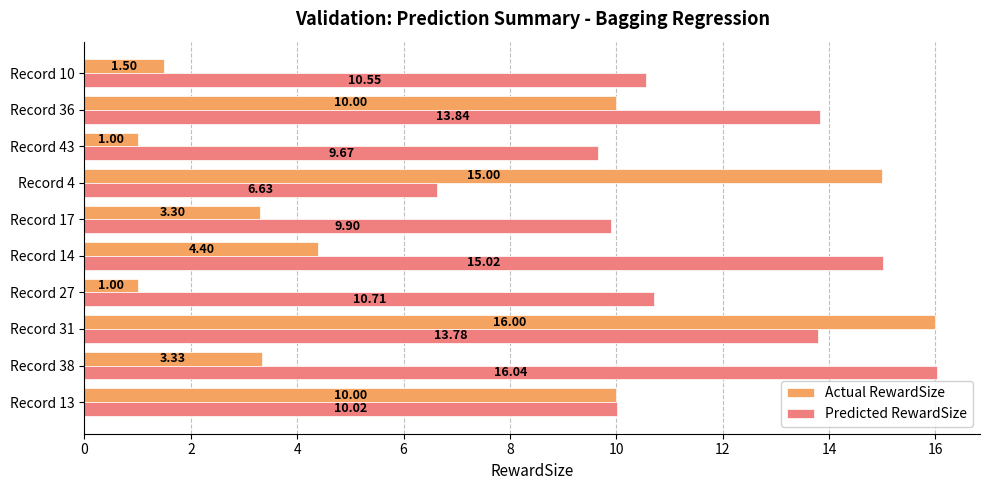

What is the difference between the highest and lowest values at Record 4?

8.4